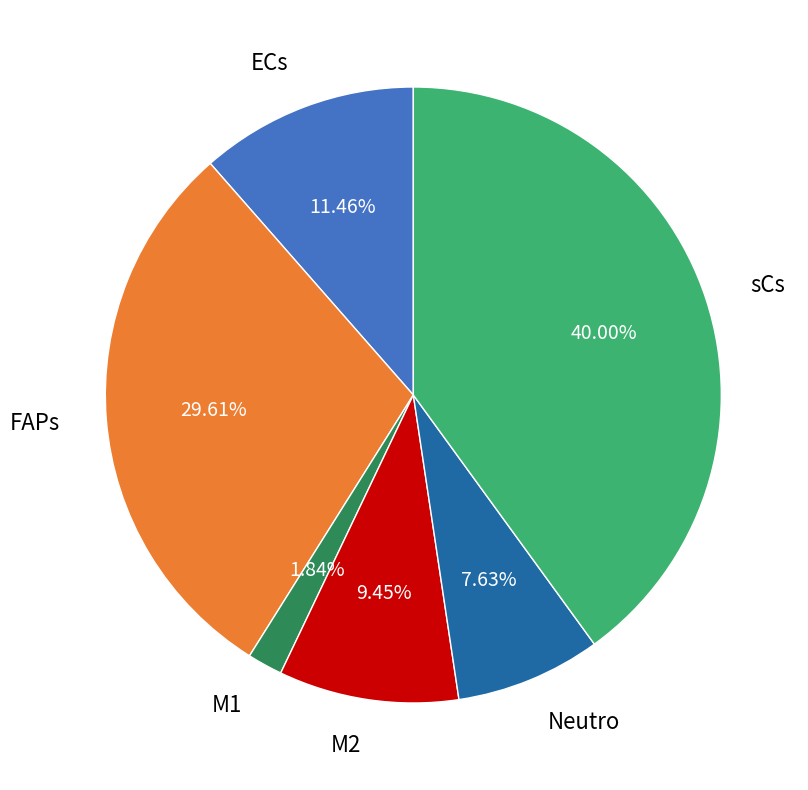

How many segments does this pie chart have?

6